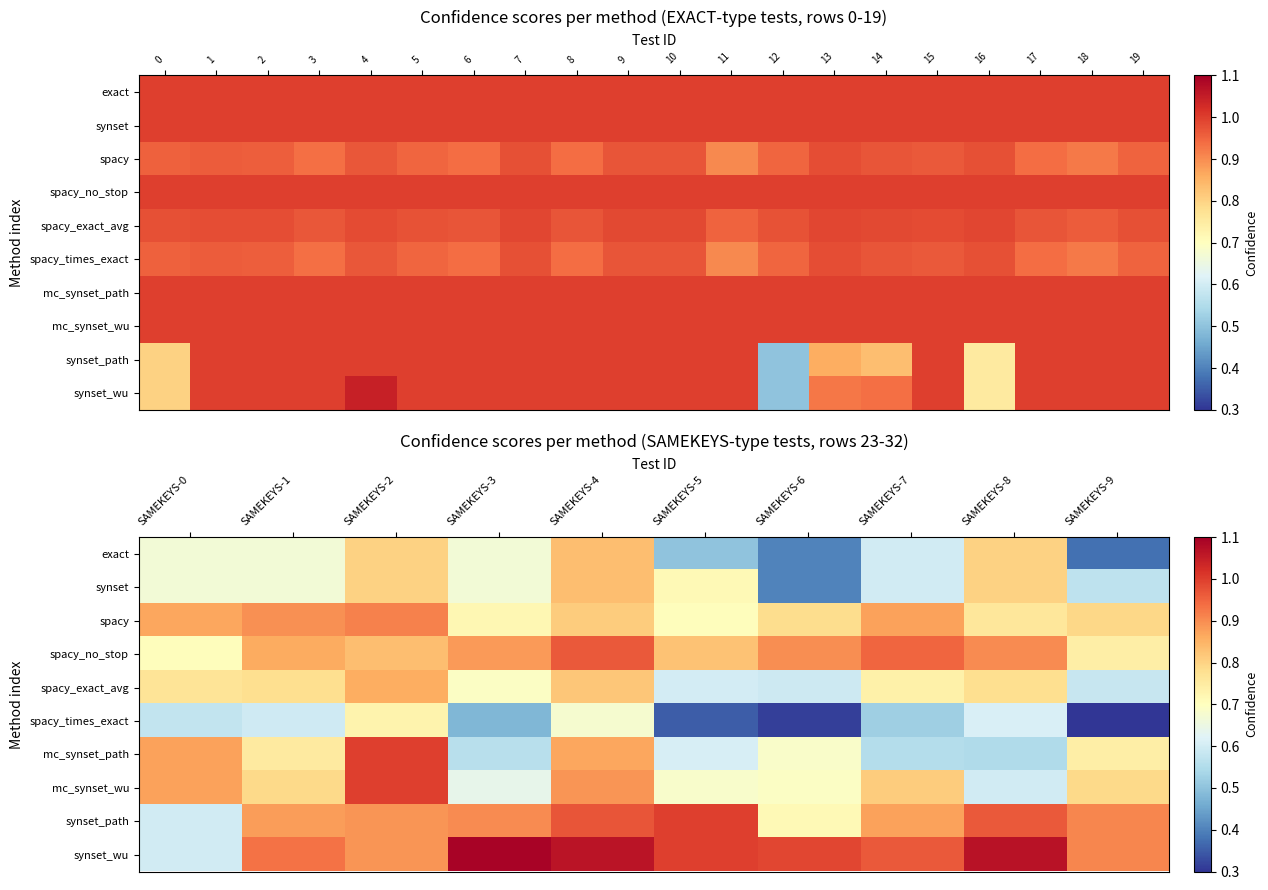

Between SAMEKEYS-0 and SAMEKEYS-1, which series saw the biggest shift?

synset_wu